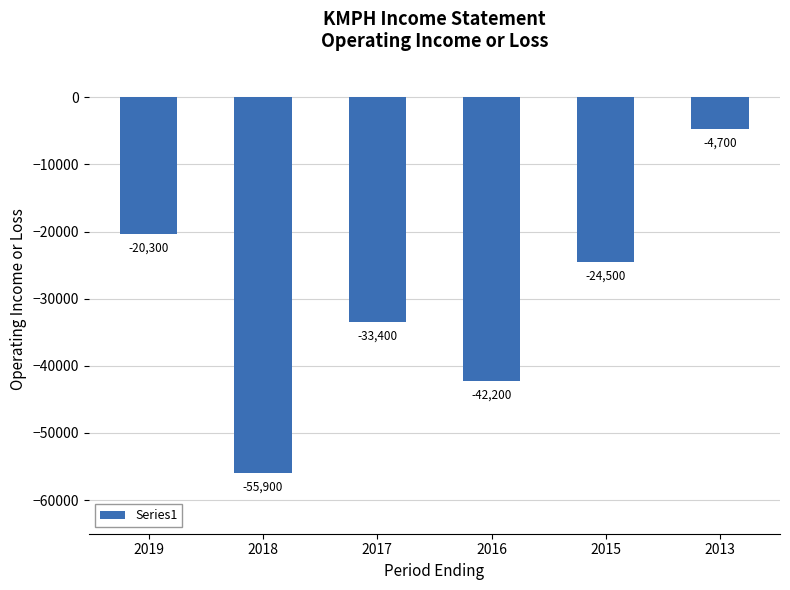

What is the value of the 3rd bar from the left?

-33400